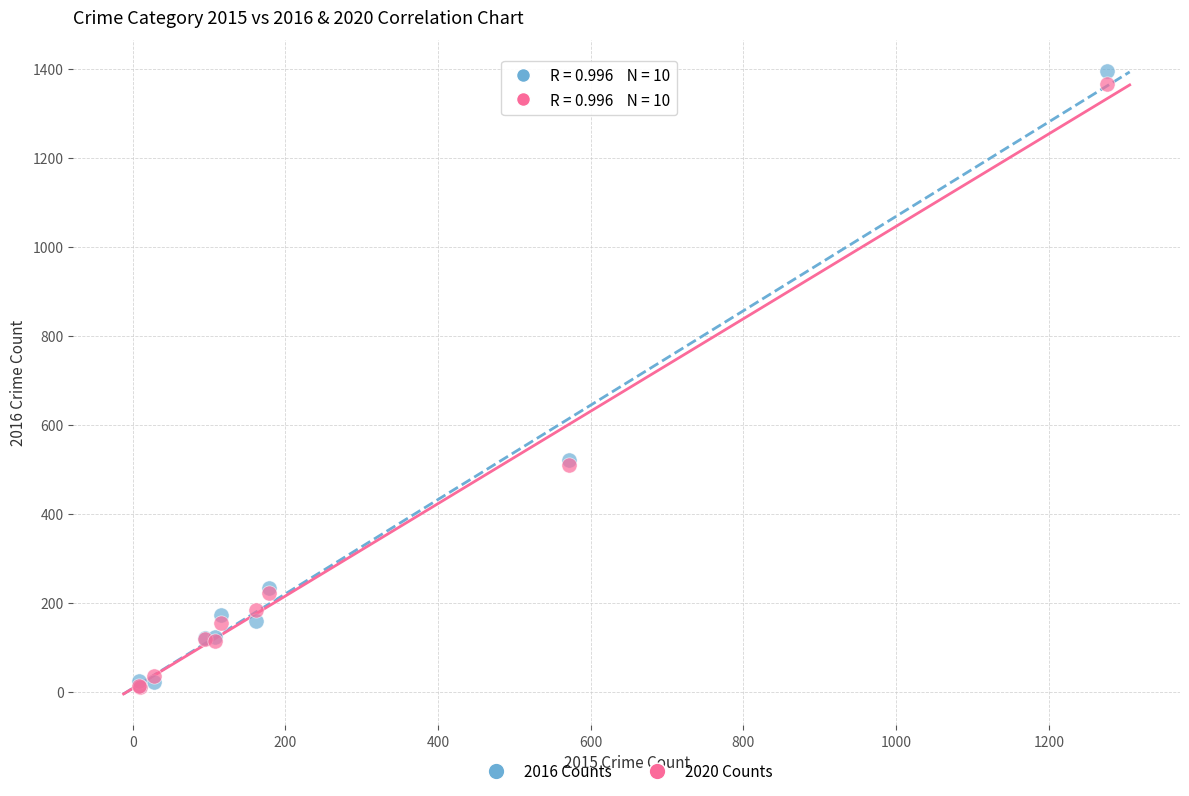

What are all the series names shown in the legend?

2016 Counts, 2020 Counts